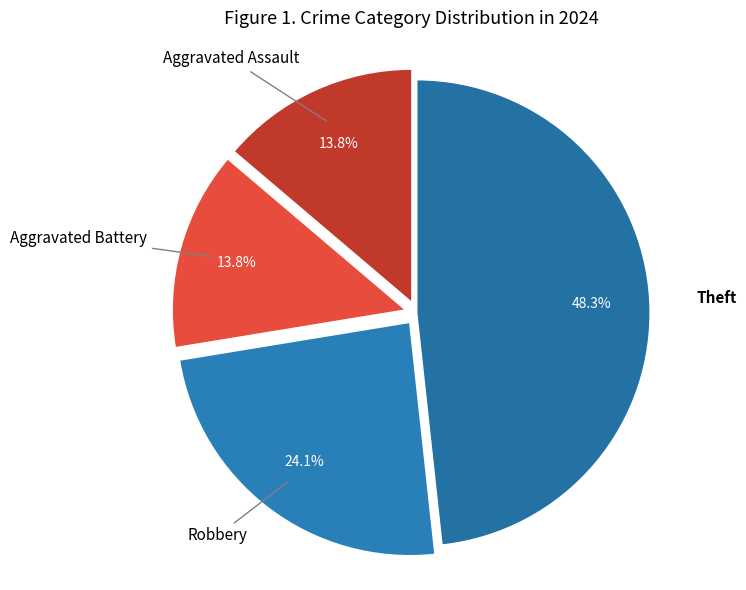

Is there any slice that represents more than half of the pie?

No